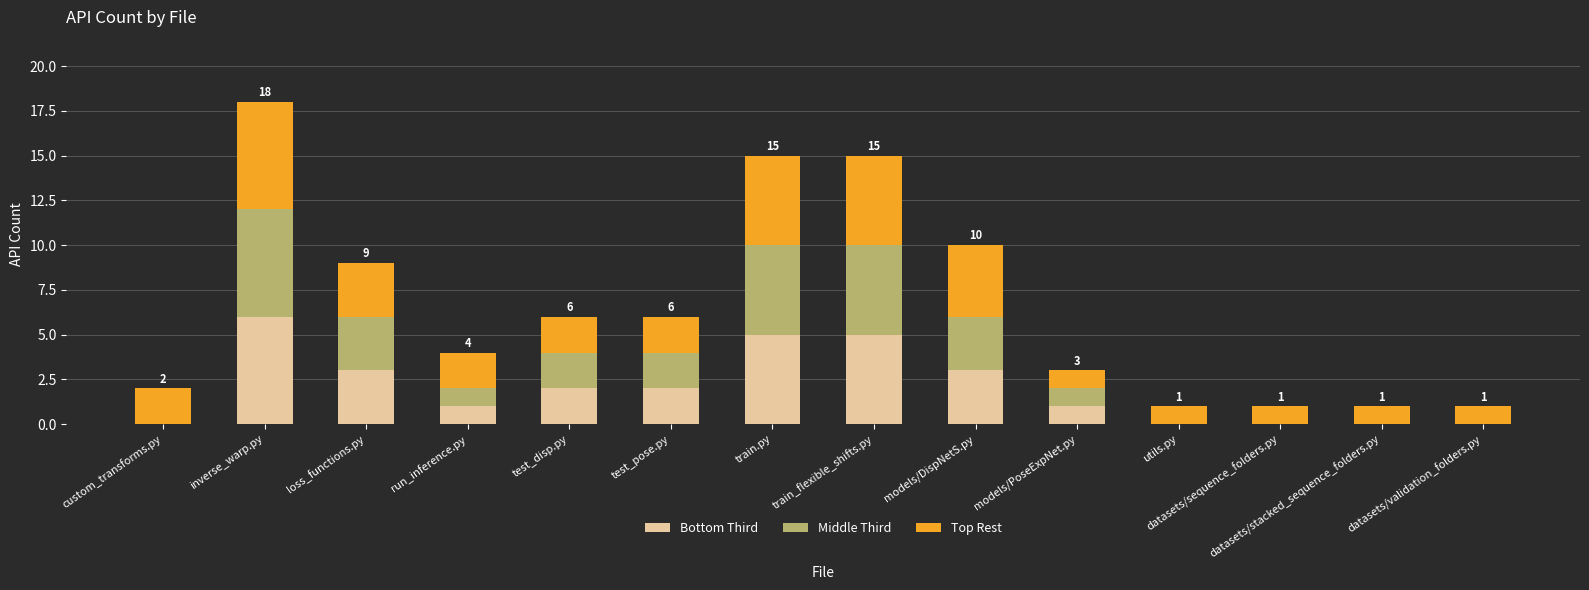

What is the approximate value of Bottom Third at inverse_warp.py?

6